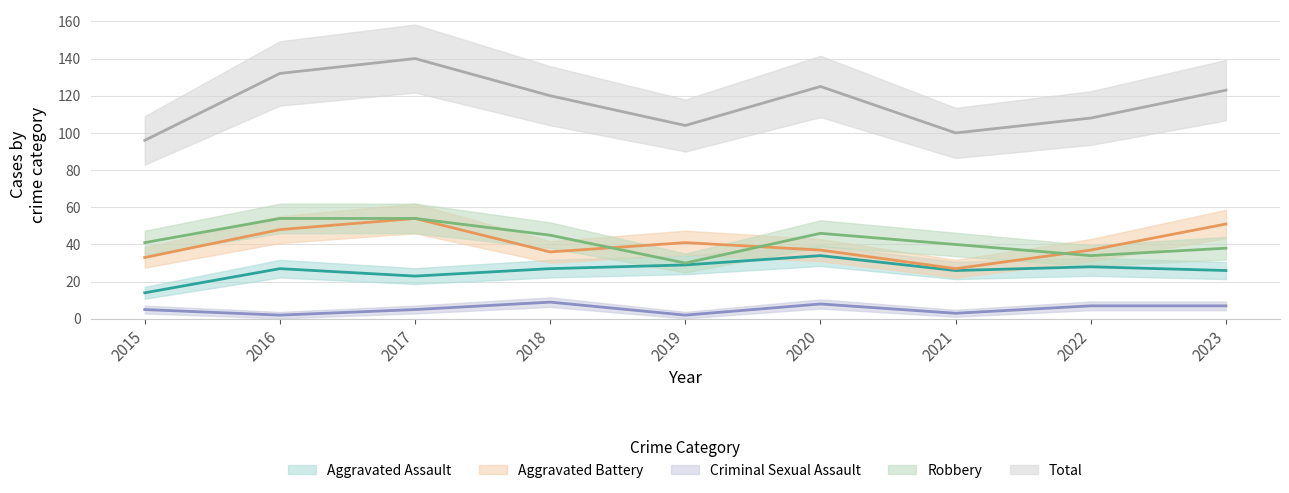

How many data points in Aggravated Assault are above 27?

3